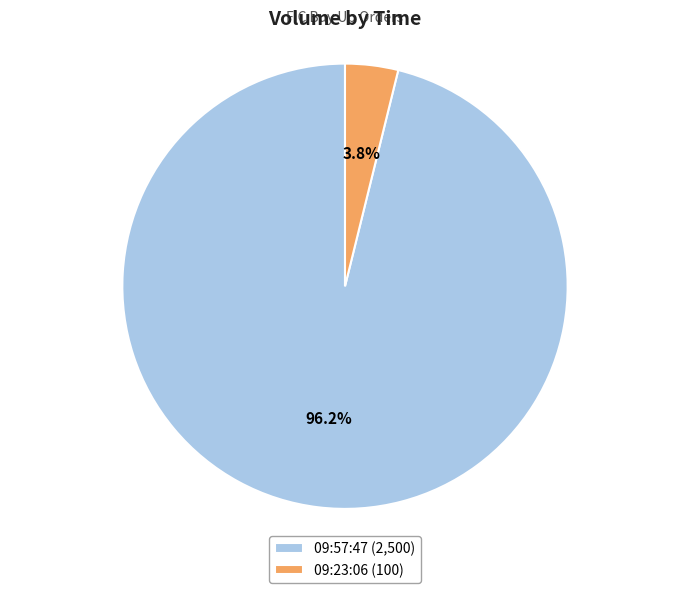

To the nearest percent, what is the average slice percentage?

50%